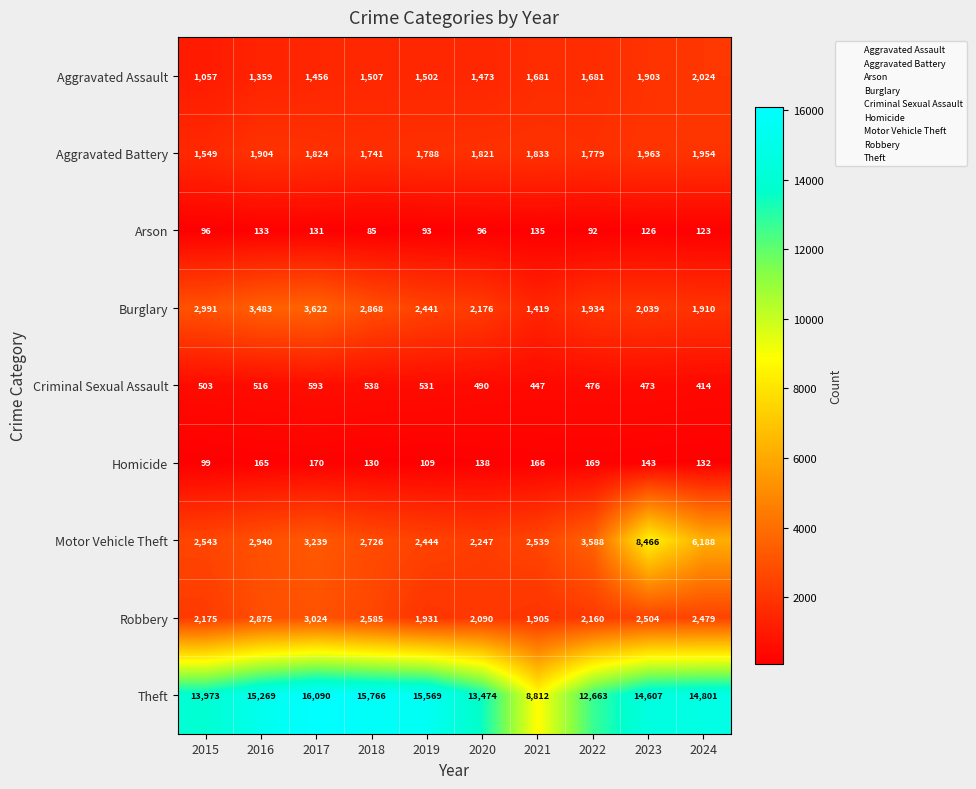

The Theft series shows 13474 at 2020. True or false?

True